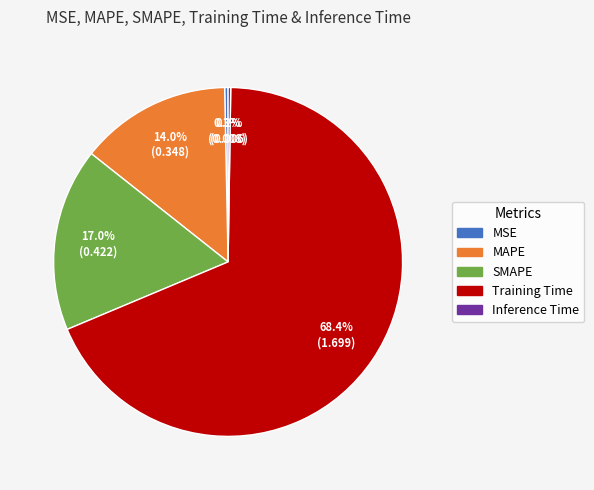

Does any single category account for the majority?

Yes